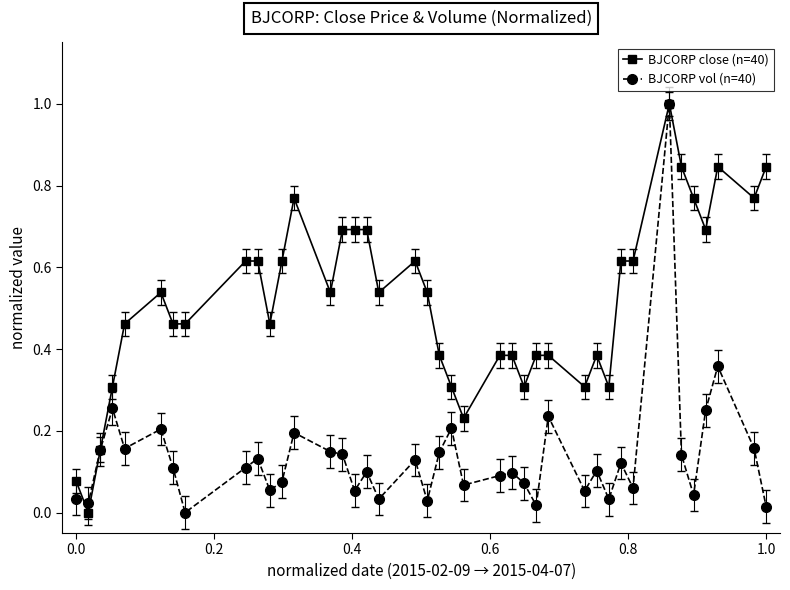

True or false: BJCORP close (n=40) has more than 2 points higher than both neighbors.

True